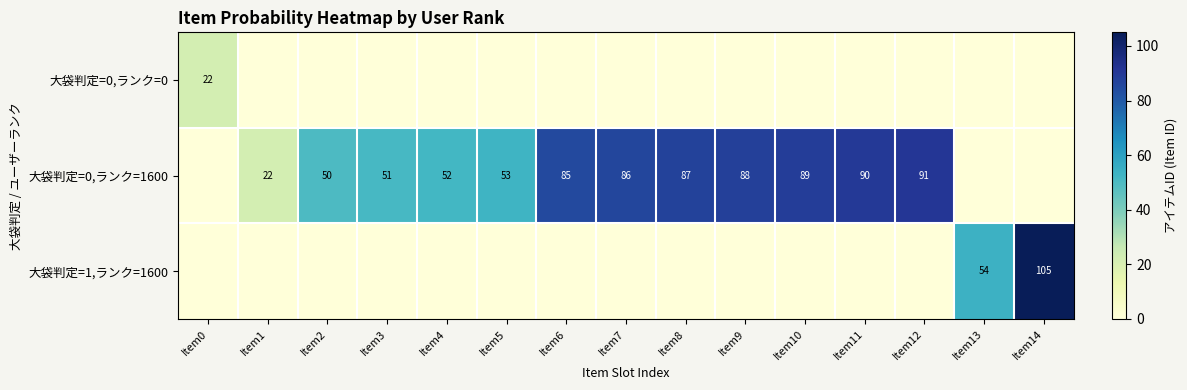

Is the value of 大袋判定=0,ランク=1600 at Item3 greater than the value of 大袋判定=1,ランク=1600 at Item13?

No